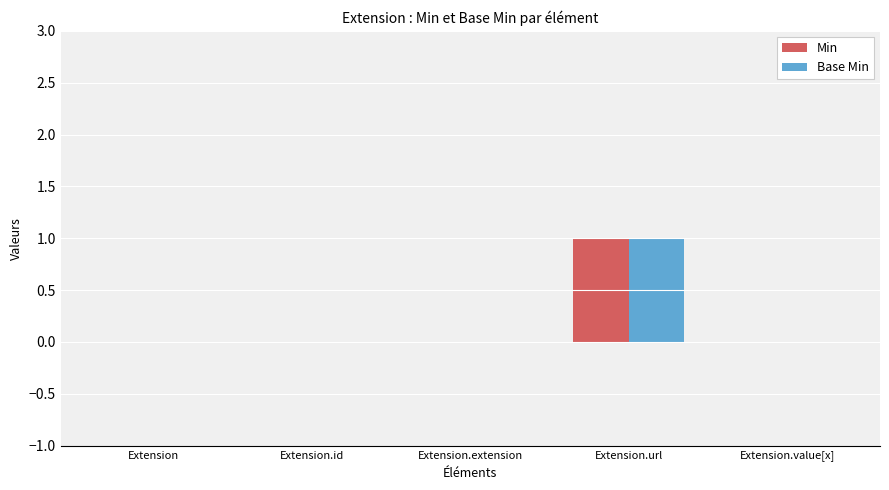

Reading left to right, list all the values displayed in this chart.

Min: 0	0	0	1	0
Base Min: 0	0	0	1	0